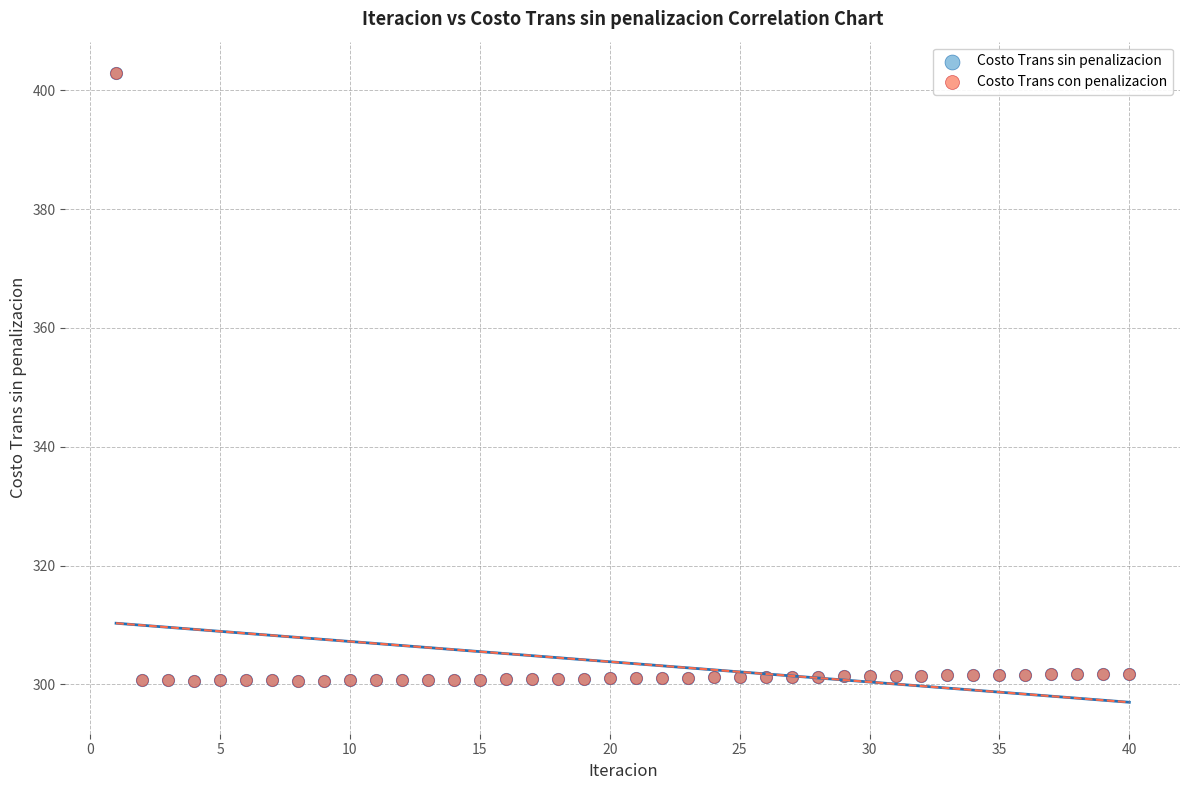

What are all the series names shown in the legend?

Costo Trans sin penalizacion, Costo Trans con penalizacion